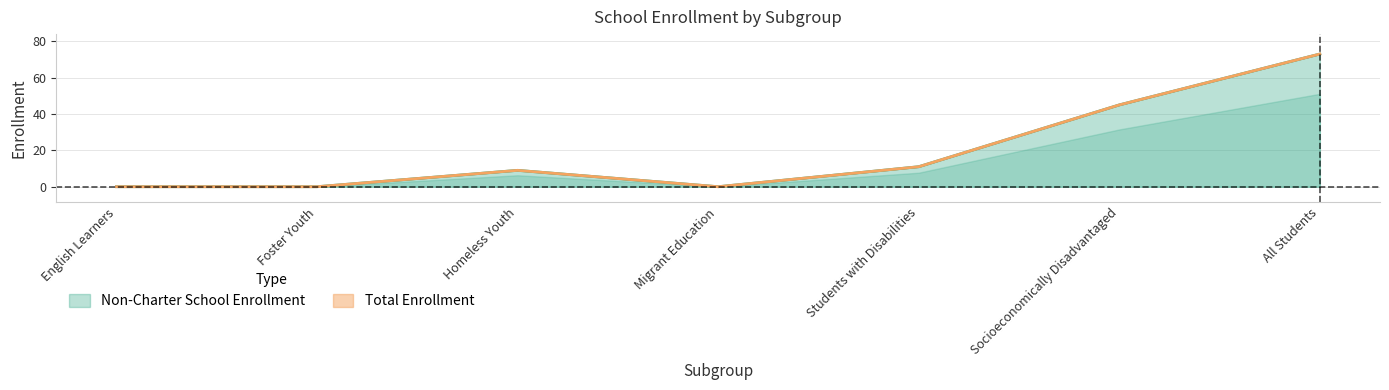

Rank the series at English Learners from highest to lowest value.

Non-Charter School Enrollment, Total Enrollment